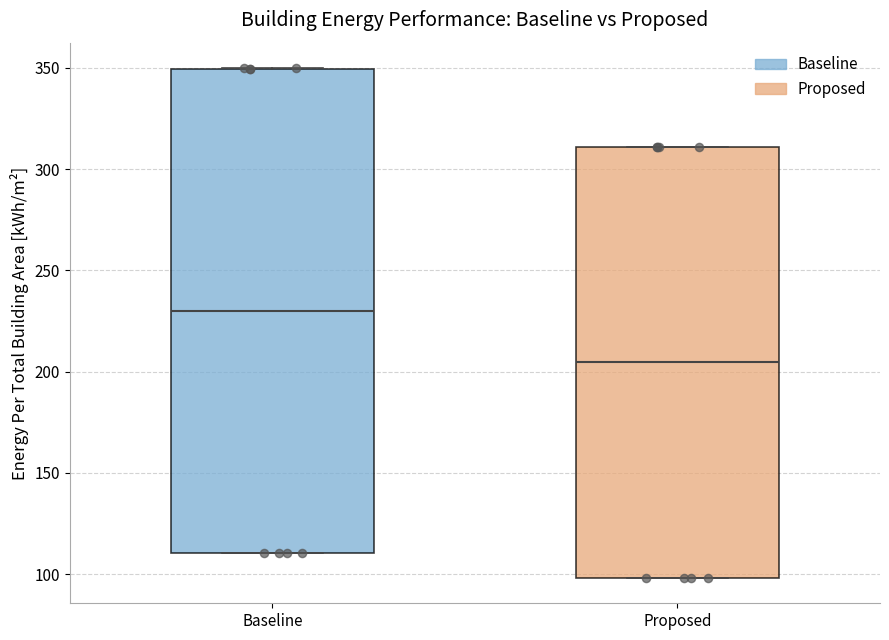

Reading left to right, transcribe this box plot: for each box, give where its median line is, the range the box spans, and where its two whiskers end, as read against the y-axis. The values are not printed on the chart, so give them approximately, as read against the axis.

Baseline: median 230, box 110 to 350, whiskers 110 to 350
Proposed: median 205, box 100 to 310, whiskers 100 to 310